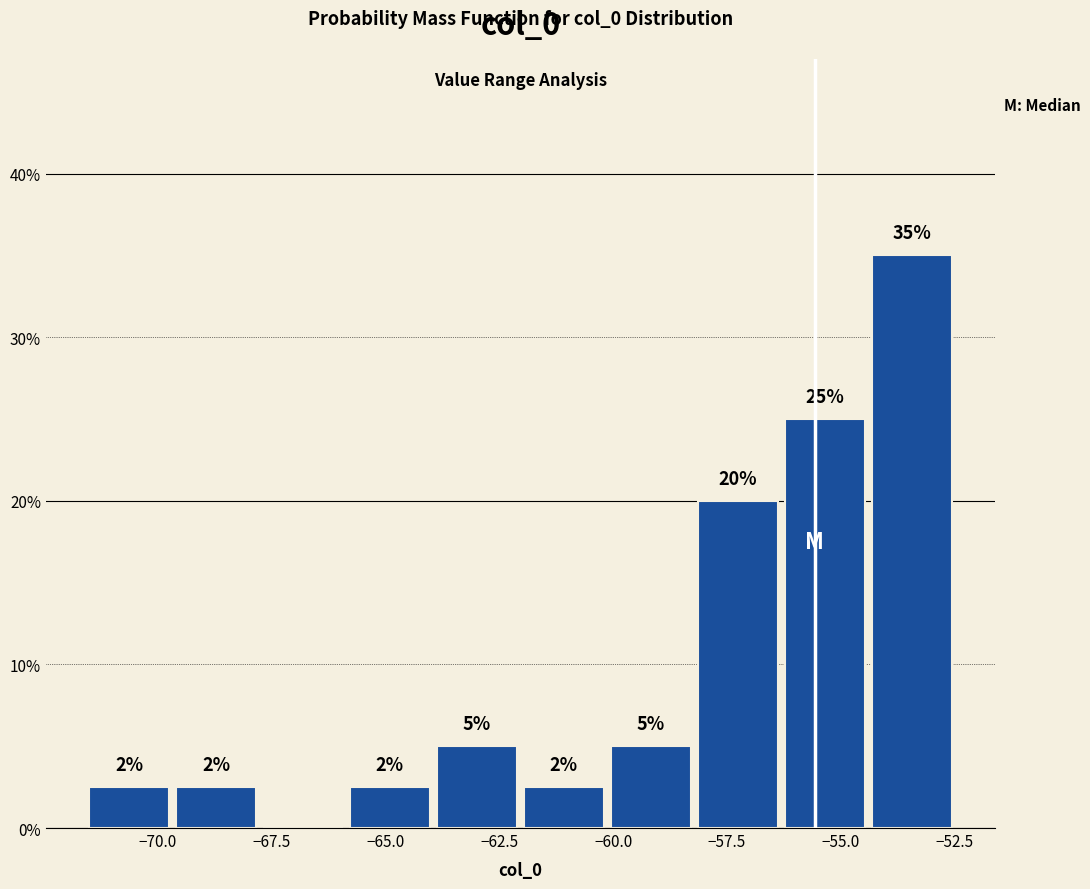

Around what value on the x-axis is the tallest bar? Give the approximate position of its centre, as read against the axis.

-53.5